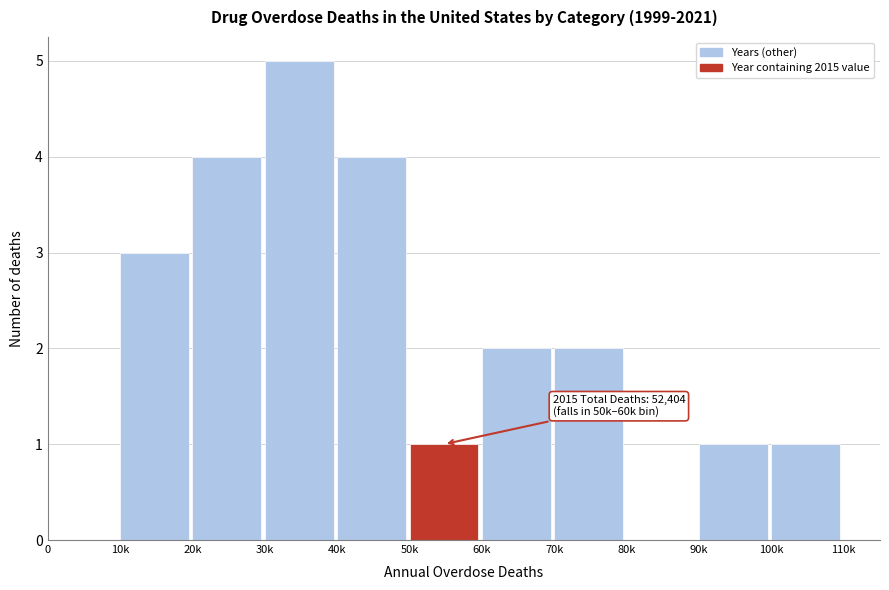

Reading right to left, list all the values displayed in this chart.

100k=1	90k=1	80k=0	70k=2	60k=2	50k=1	40k=4	30k=5	20k=4	10k=3	0=0